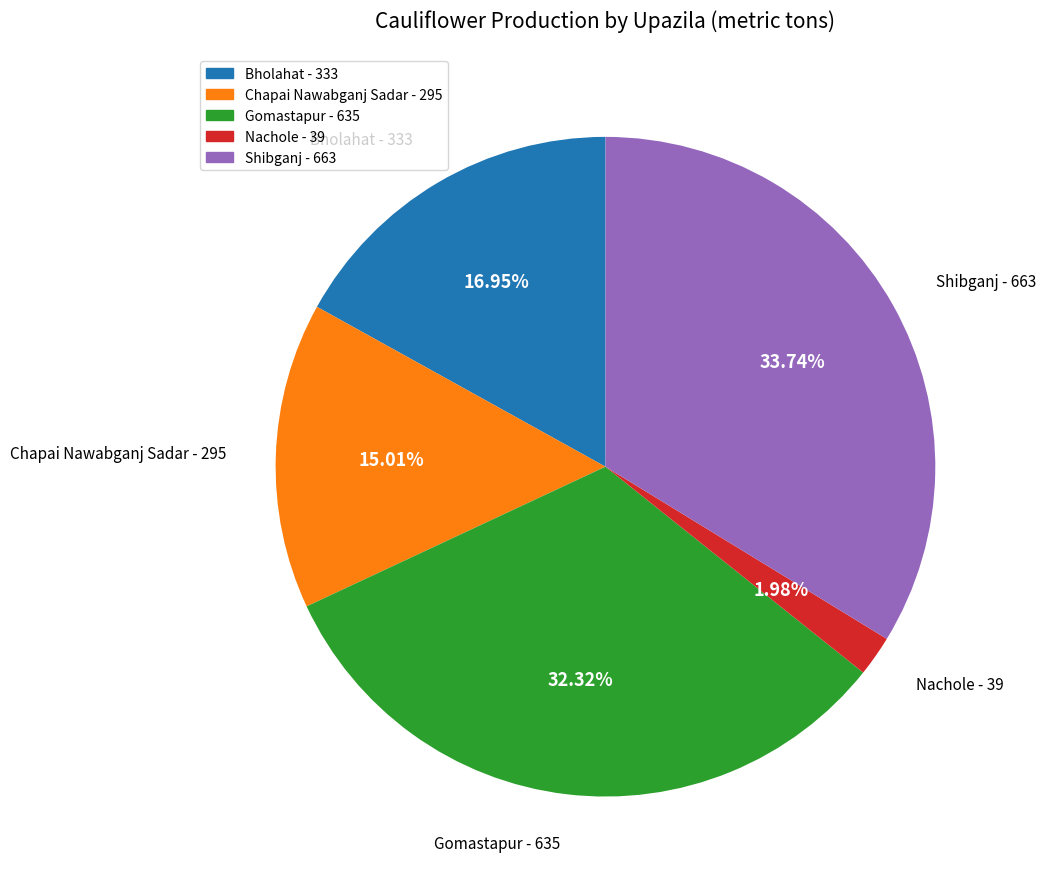

Is it true that Chapai Nawabganj Sadar is 1% of the pie?

False